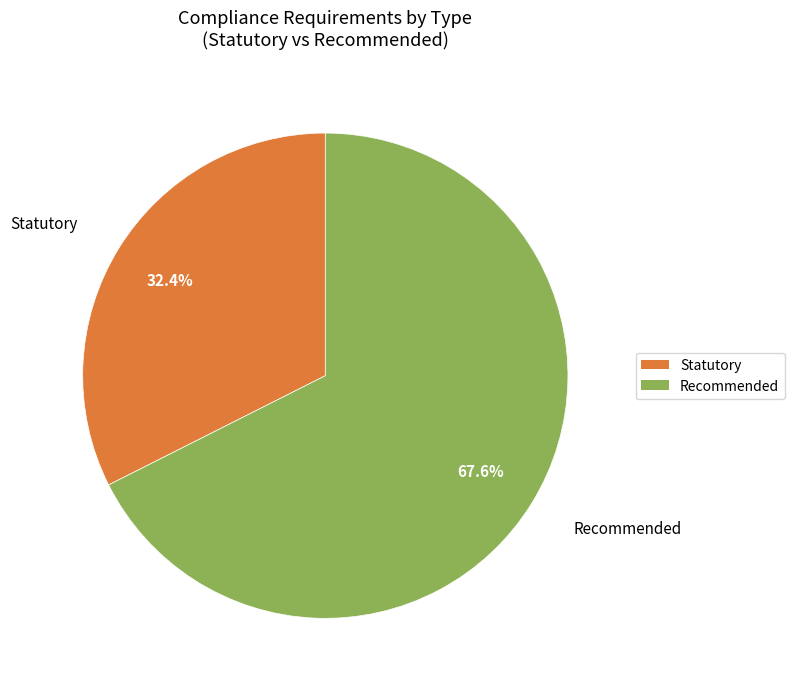

How many slices are in this pie chart?

2